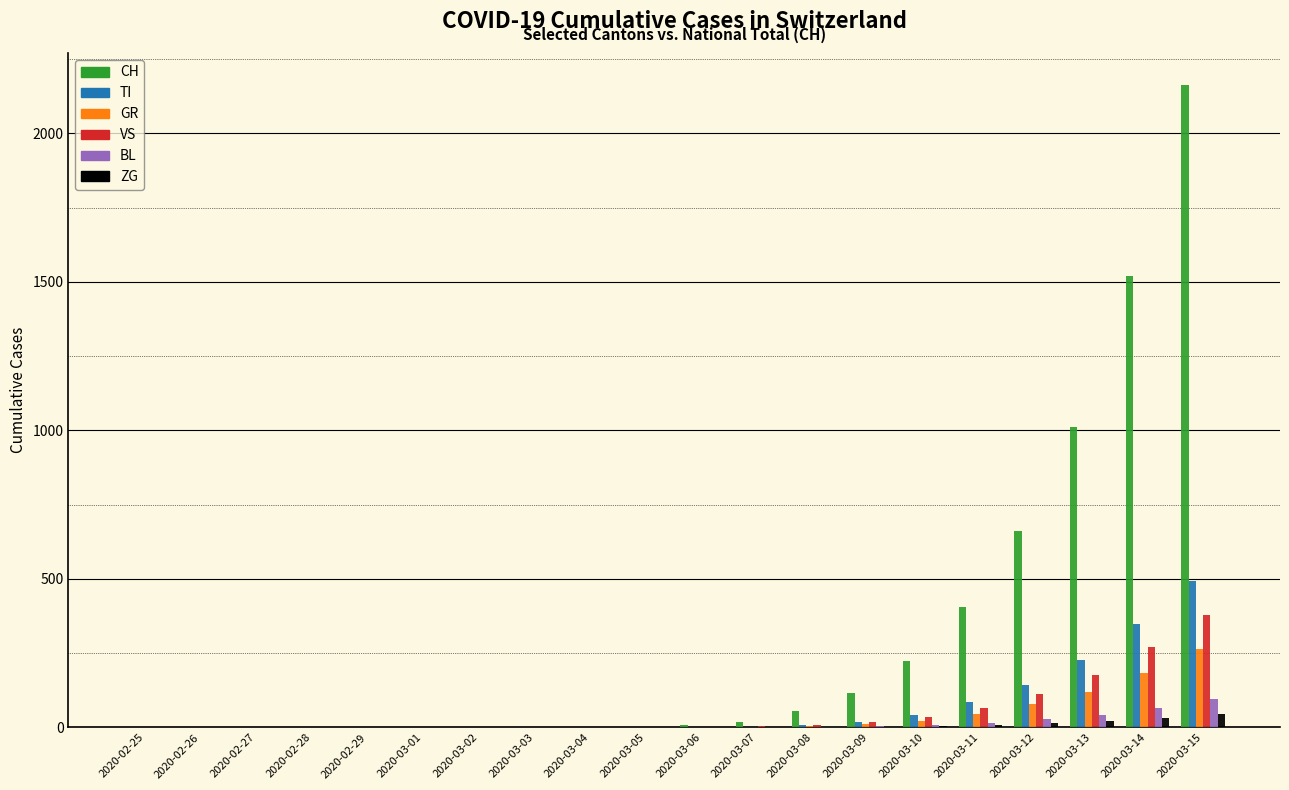

What is the maximum value for ZG?

47